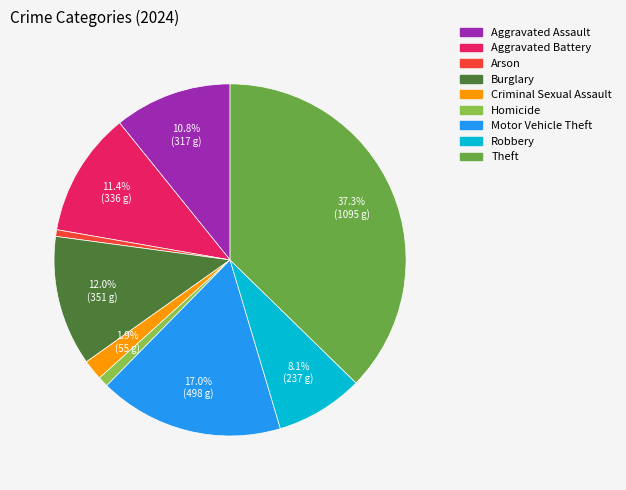

Which has a higher value, Theft or Robbery?

Theft